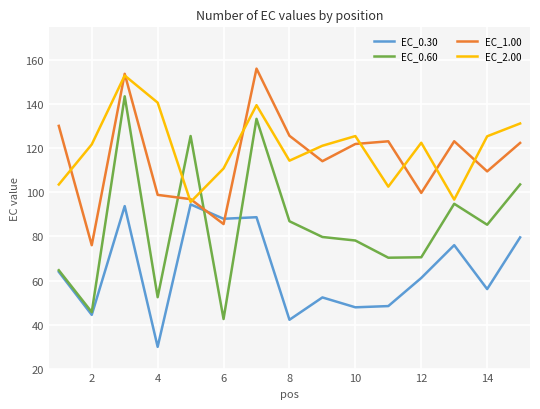

What is the highest value of the EC_0.30 series?

94.6